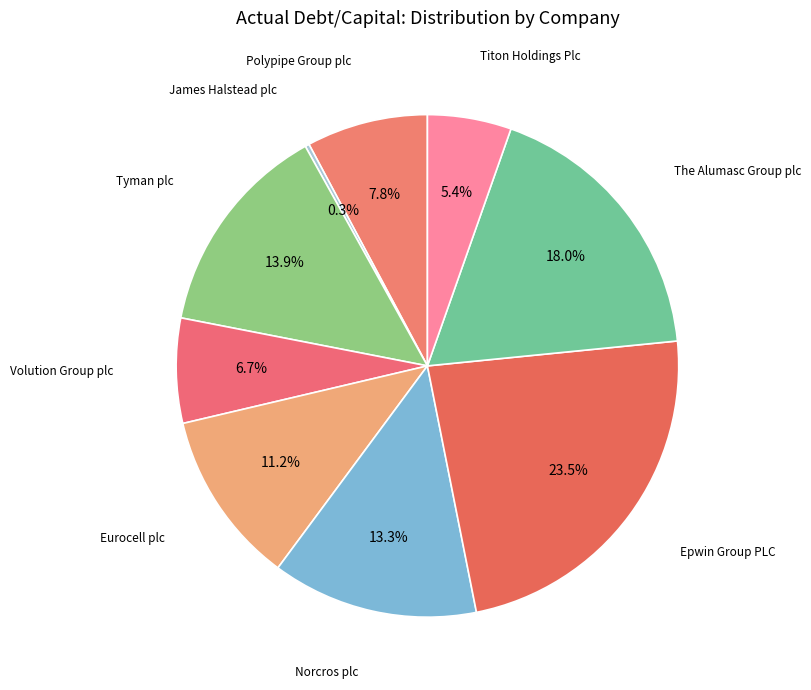

To the nearest percent, what is the difference between the largest and smallest slice percentages?

23%